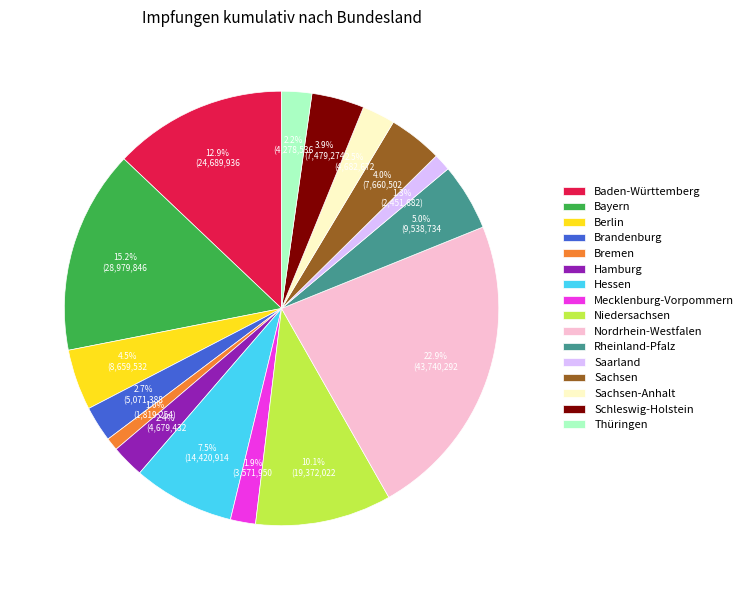

Which slice is the largest?

Nordrhein-Westfalen